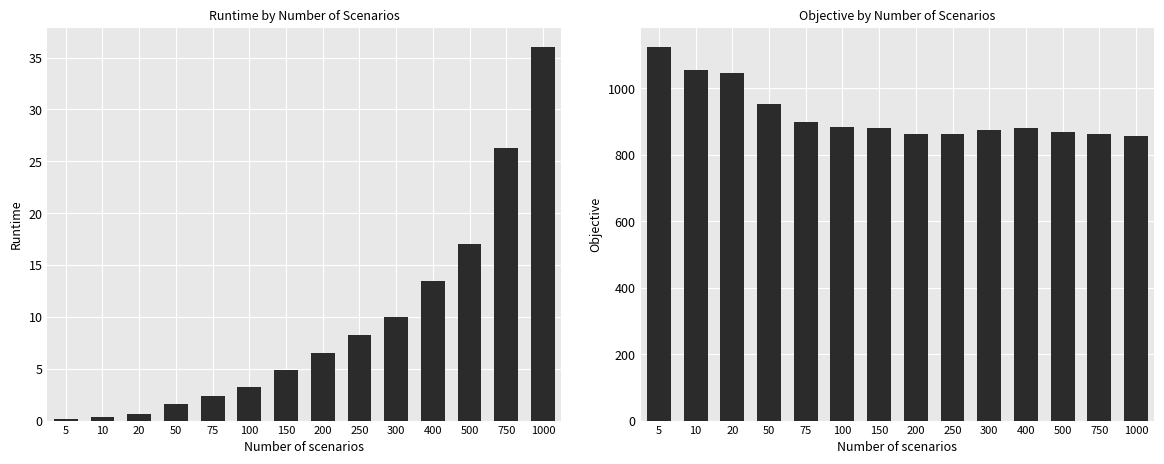

How many data points in Objective are above 879?

7